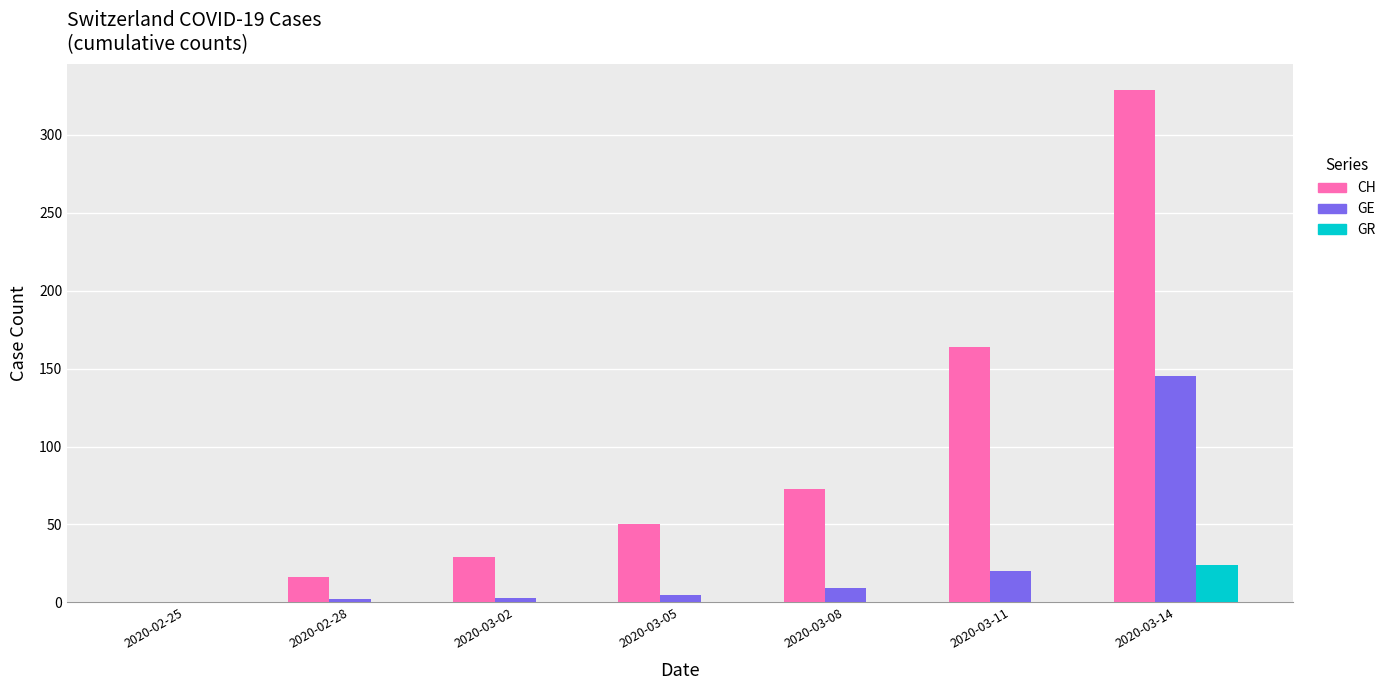

Is it true that GR equals 16 at 2020-02-25?

False